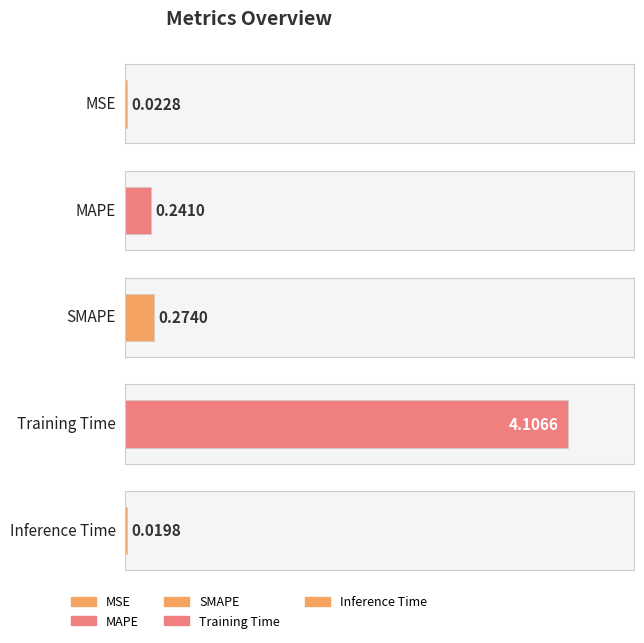

What is the value of the 3rd bar from the left?

0.3